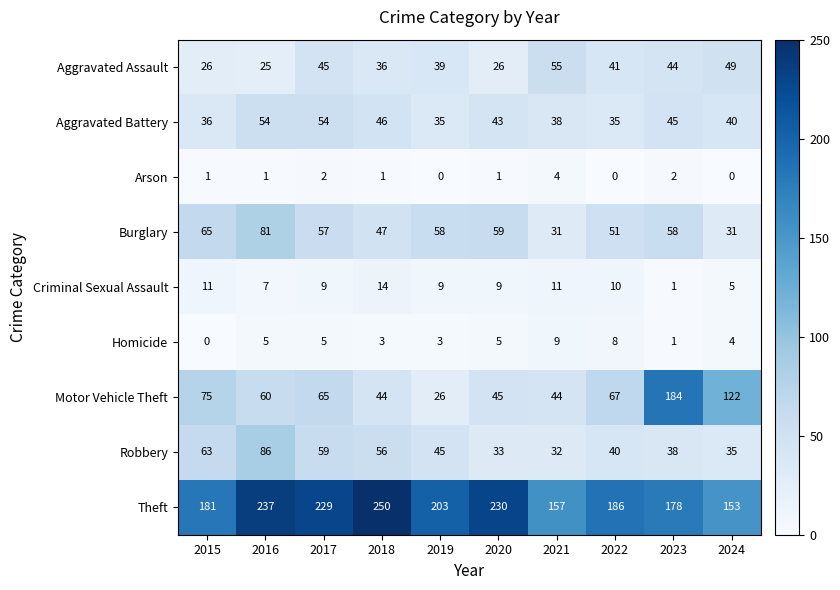

What is the difference between the maximum and second lowest values in the Theft series?

93